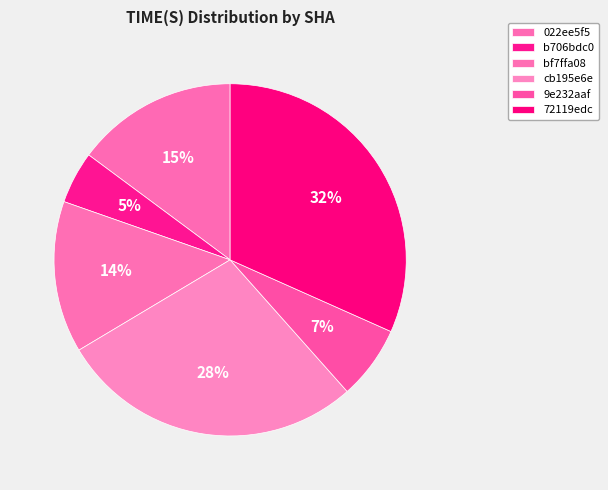

To the nearest percent, what is the difference between the largest and smallest slice percentages?

27%